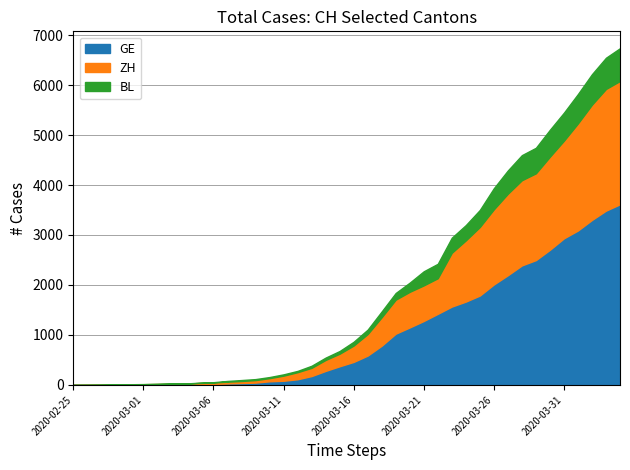

Is it true that GE equals 1151 at 2020-03-20?

True